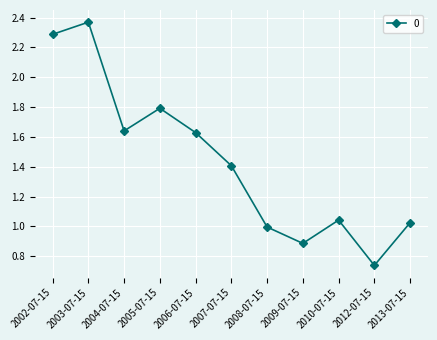

The chart shows a value of 0.9 at 2009-07-15. True or false?

True